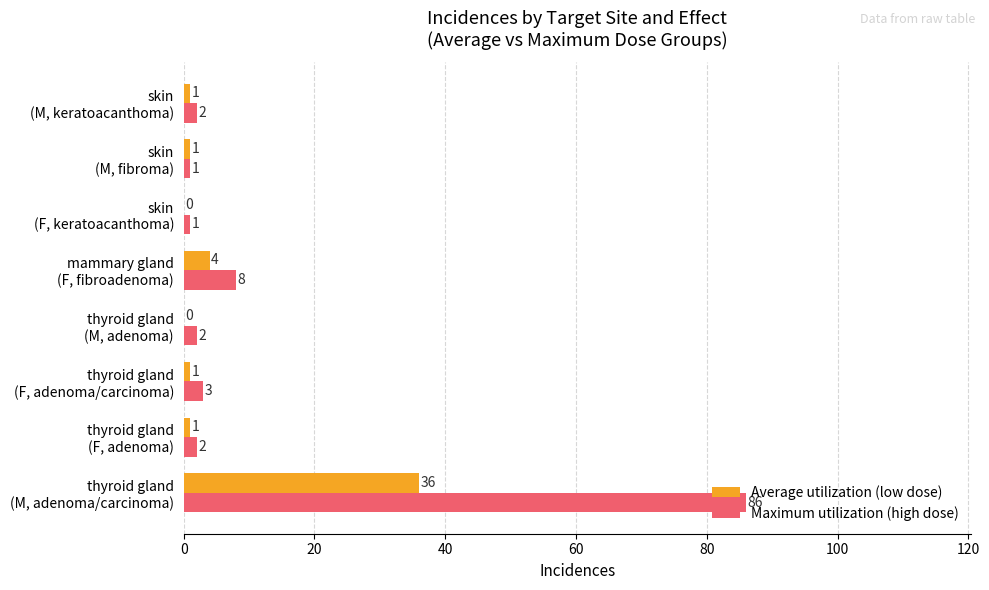

What is the greatest value displayed?

86